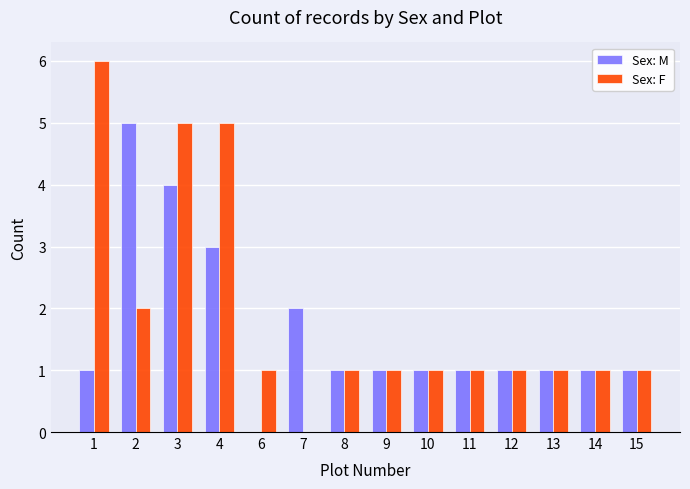

How many data points does each series have?

14